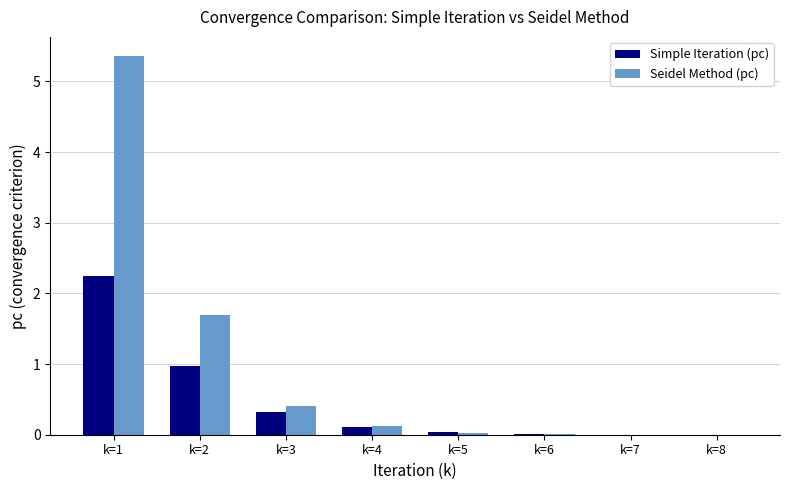

Which series has the widest spread of values?

Seidel Method (pc)